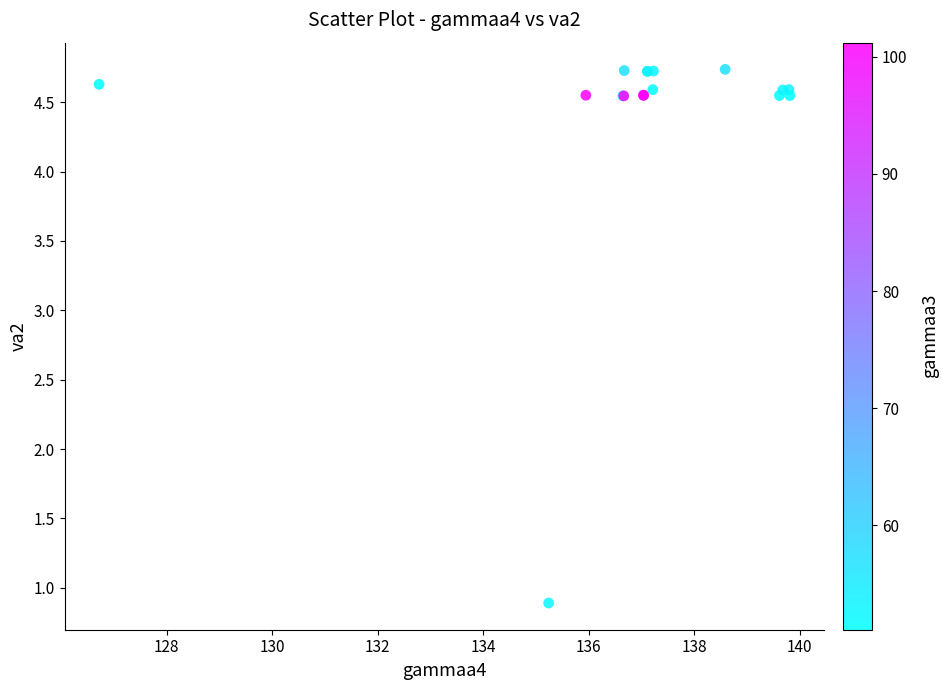

What Y value in the scatter plot is closest to 2?

0.9